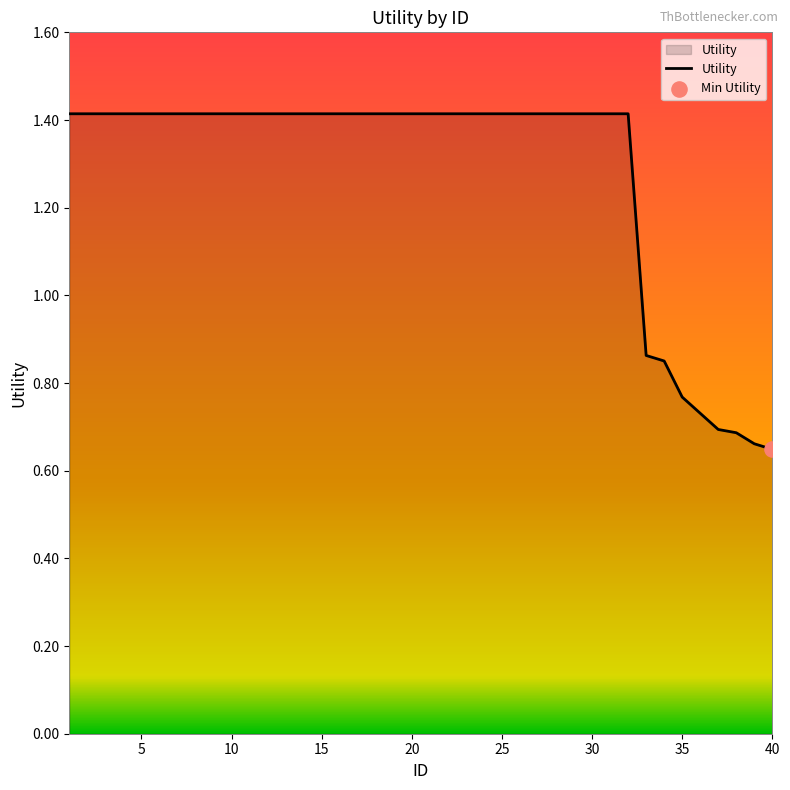

What is the maximum value shown in the chart?

1.4